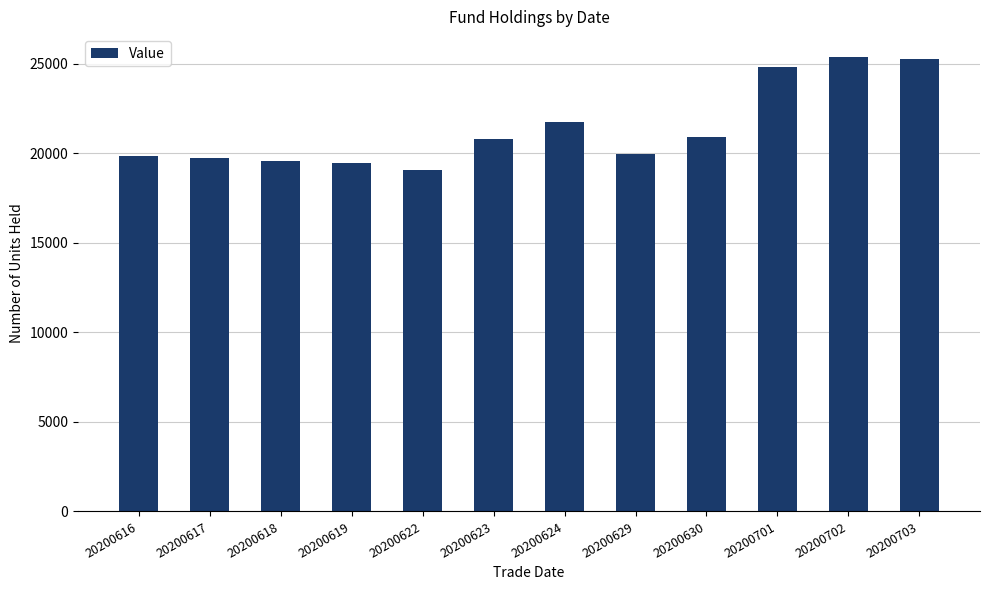

What is the minimum value shown in the chart?

19035